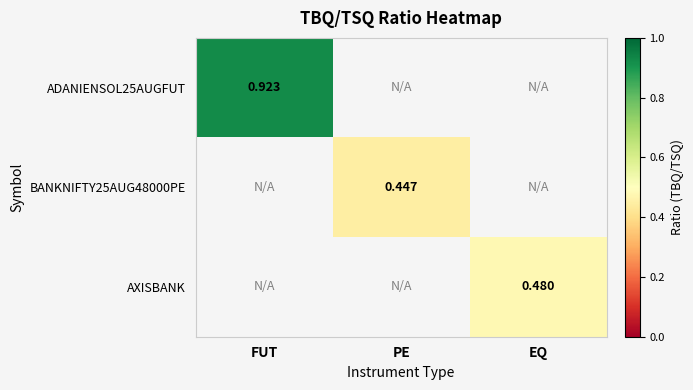

Is the value of BANKNIFTY25AUG48000PE at PE greater than the value of ADANIENSOL25AUGFUT at FUT?

No